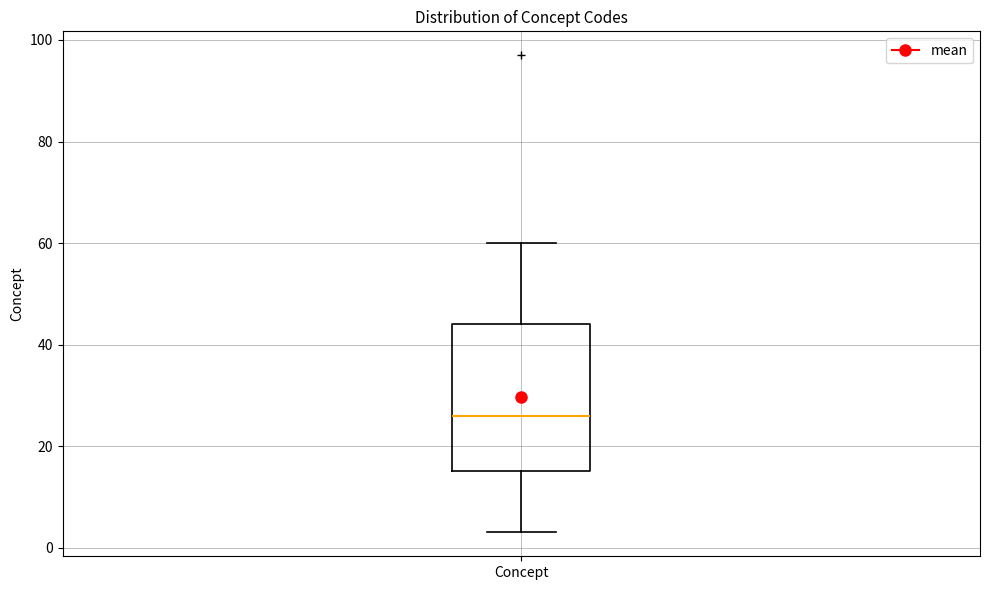

Where is the upper edge of the box for Concept on the y-axis? The values are not printed on the chart, so give them approximately, as read against the axis.

44